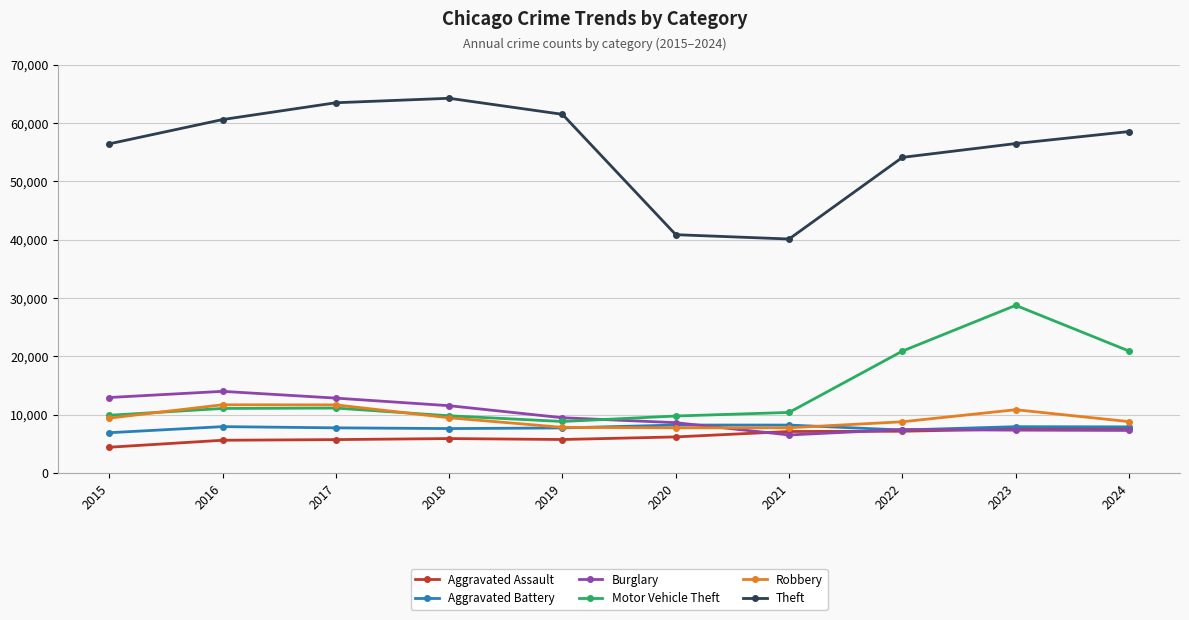

Is it true that Motor Vehicle Theft equals 10381 at 2021?

True